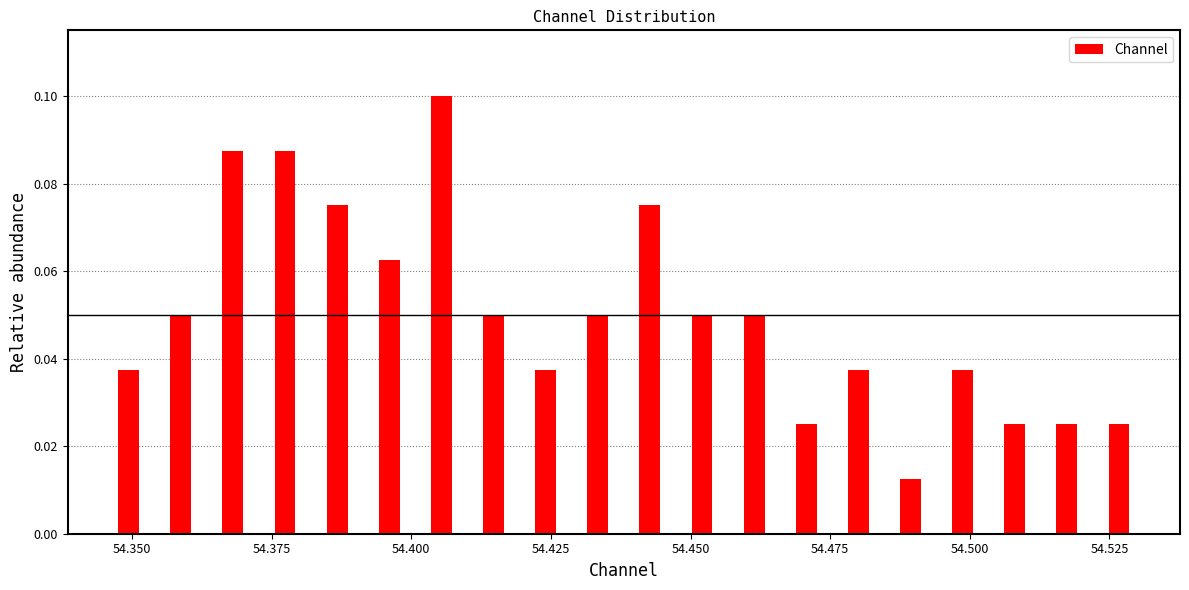

Around what value on the x-axis is the tallest bar? Give the approximate position of its centre, as read against the axis.

54.405